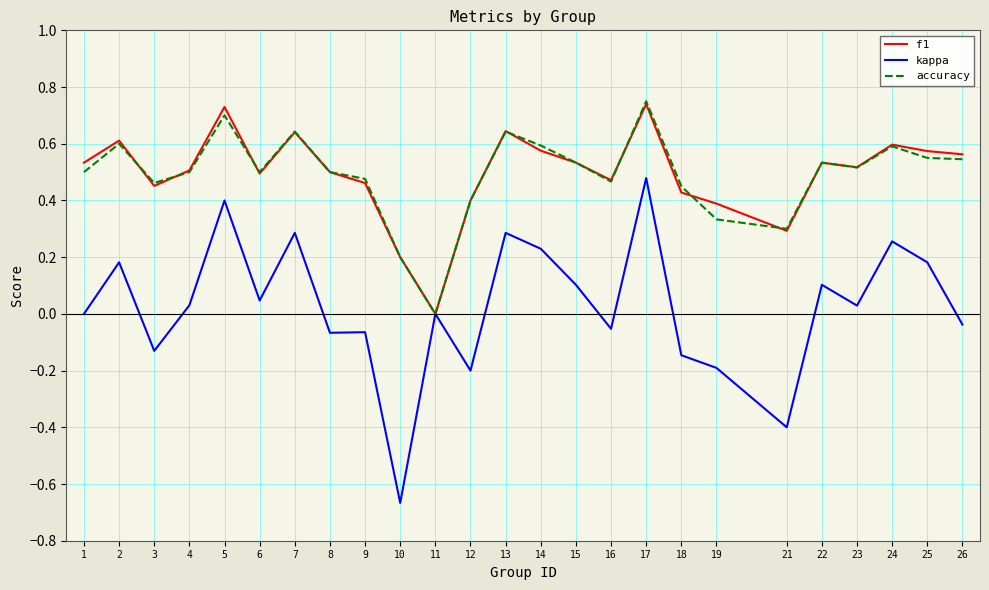

Which series has the largest range (max minus min)?

kappa